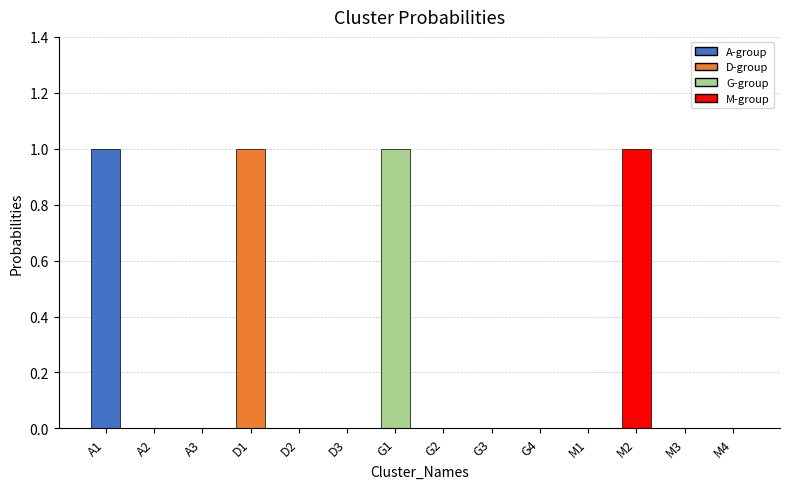

Reading left to right, what are all the values shown in this chart?

A1=1	A2=0	A3=0	D1=1	D2=0	D3=0	G1=1	G2=0	G3=0	G4=0	M1=0	M2=1	M3=0	M4=0